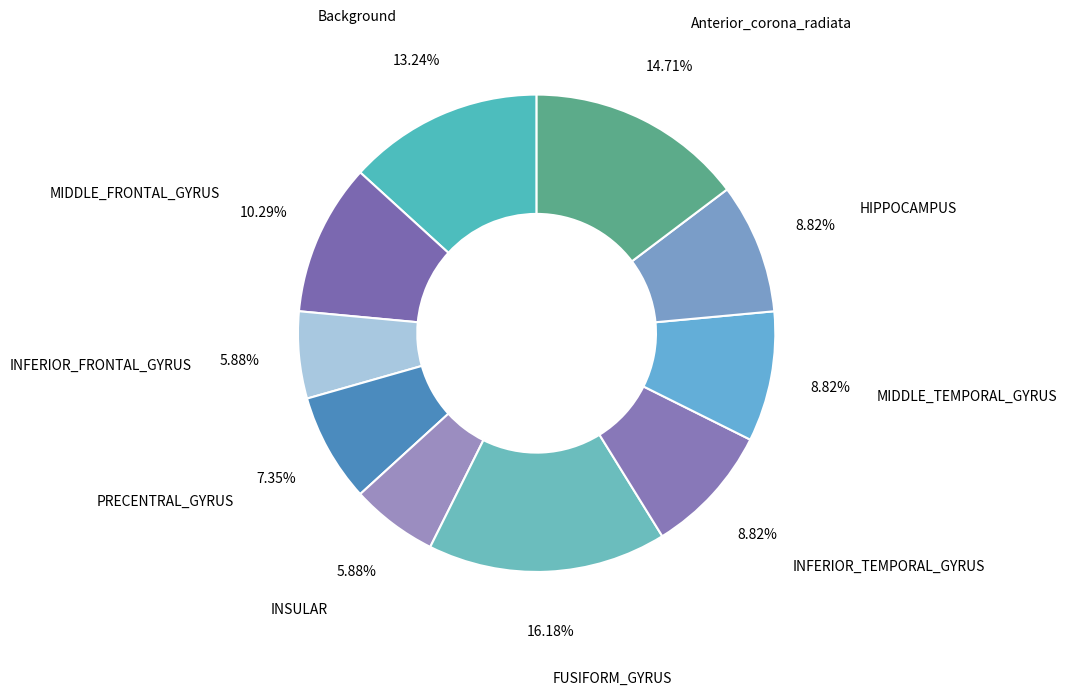

Which category has the biggest portion of the pie?

FUSIFORM_GYRUS